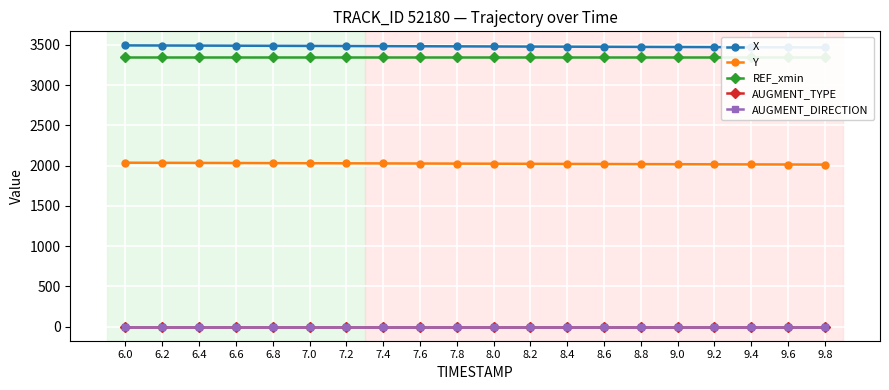

Reading right to left, list all the values displayed in this chart.

X: 9.8=3469.3	9.6=3470.7	9.4=3472.0	9.2=3473.3	9.0=3474.7	8.8=3476.0	8.6=3477.4	8.4=3478.7	8.2=3480.1	8.0=3481.4	7.8=3482.7	7.6=3484.1	7.4=3485.4	7.2=3486.7	7.0=3488.1	6.8=3489.4	6.6=3490.7	6.4=3492.0	6.2=3493.3	6.0=3494.6
Y: 9.8=2013.5	9.6=2014.7	9.4=2015.9	9.2=2017.2	9.0=2018.4	8.8=2019.6	8.6=2020.9	8.4=2022.1	8.2=2023.3	8.0=2024.6	7.8=2025.8	7.6=2027.1	7.4=2028.3	7.2=2029.6	7.0=2030.8	6.8=2032.1	6.6=2033.4	6.4=2034.6	6.2=2035.9	6.0=2037.2
REF_xmin: 9.8=3345.5	9.6=3345.5	9.4=3345.5	9.2=3345.5	9.0=3345.5	8.8=3345.5	8.6=3345.5	8.4=3345.5	8.2=3345.5	8.0=3345.5	7.8=3345.5	7.6=3345.5	7.4=3345.5	7.2=3345.5	7.0=3345.5	6.8=3345.5	6.6=3345.5	6.4=3345.5	6.2=3345.5	6.0=3345.5
AUGMENT_TYPE: 9.8=1.0	9.6=1.0	9.4=1.0	9.2=1.0	9.0=1.0	8.8=1.0	8.6=1.0	8.4=1.0	8.2=1.0	8.0=1.0	7.8=1.0	7.6=1.0	7.4=1.0	7.2=1.0	7.0=1.0	6.8=1.0	6.6=1.0	6.4=1.0	6.2=1.0	6.0=1.0
AUGMENT_DIRECTION: 9.8=0.0	9.6=0.0	9.4=0.0	9.2=0.0	9.0=0.0	8.8=0.0	8.6=0.0	8.4=0.0	8.2=0.0	8.0=0.0	7.8=0.0	7.6=0.0	7.4=0.0	7.2=0.0	7.0=0.0	6.8=0.0	6.6=0.0	6.4=0.0	6.2=0.0	6.0=0.0